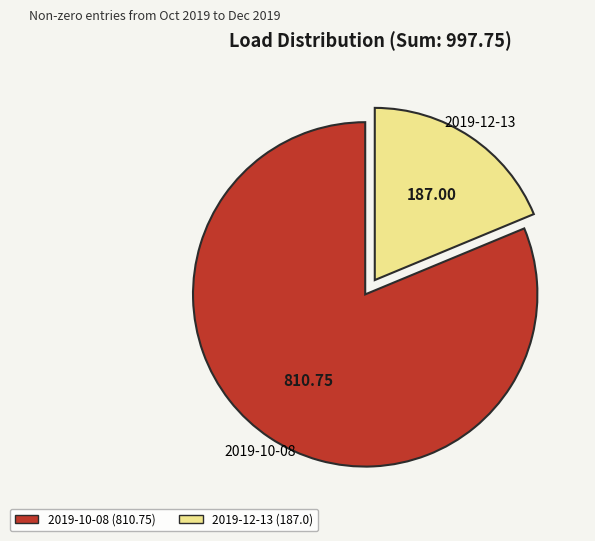

Is there any slice that represents more than half of the pie?

Yes